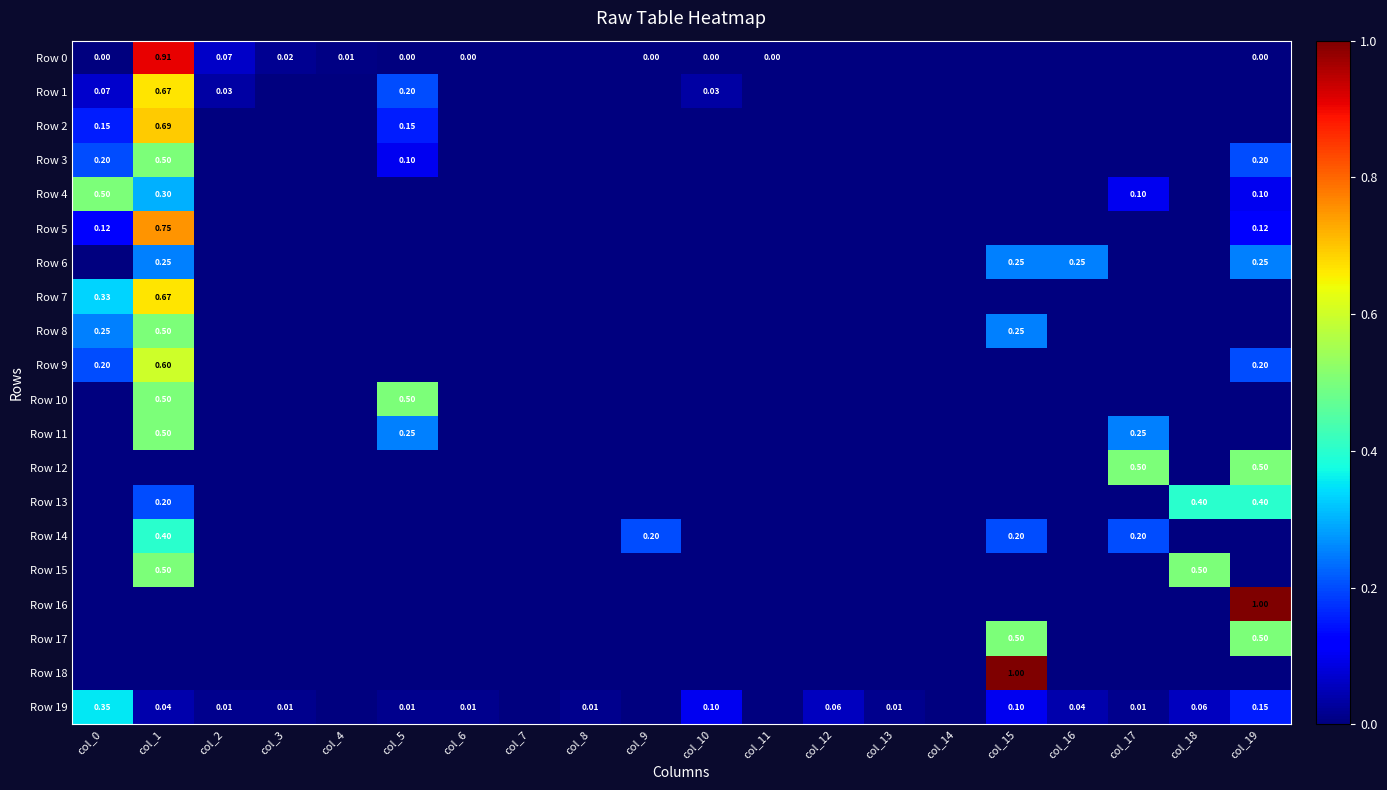

The Row 3 series shows -0.3 at col_7. True or false?

False